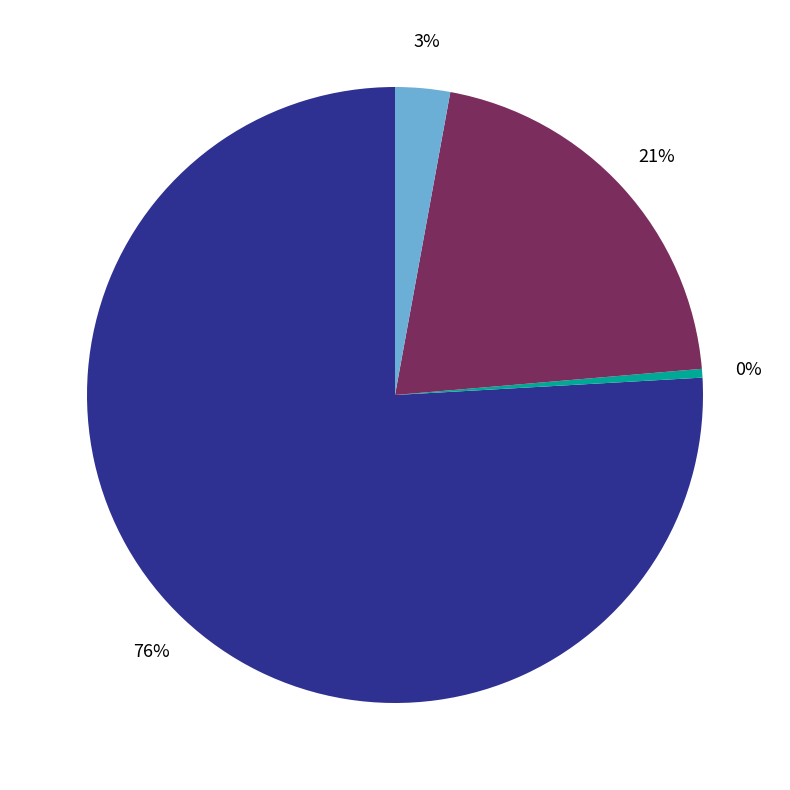

Does any single category account for the majority?

Yes